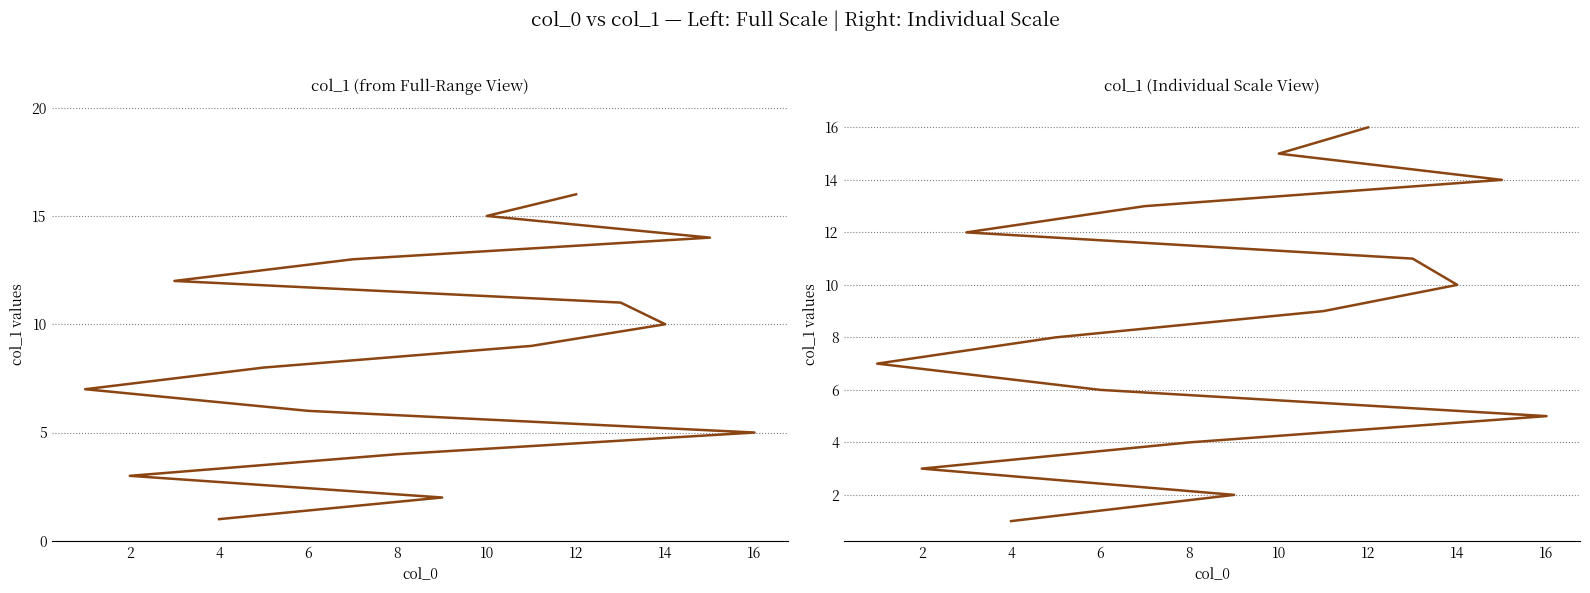

What is the label of the 15th point from the right?

2